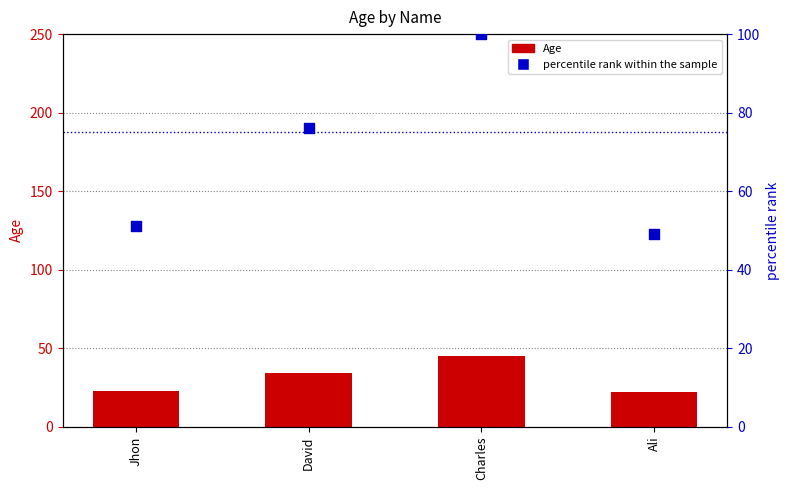

At which category is the sum across all series the highest?

Charles